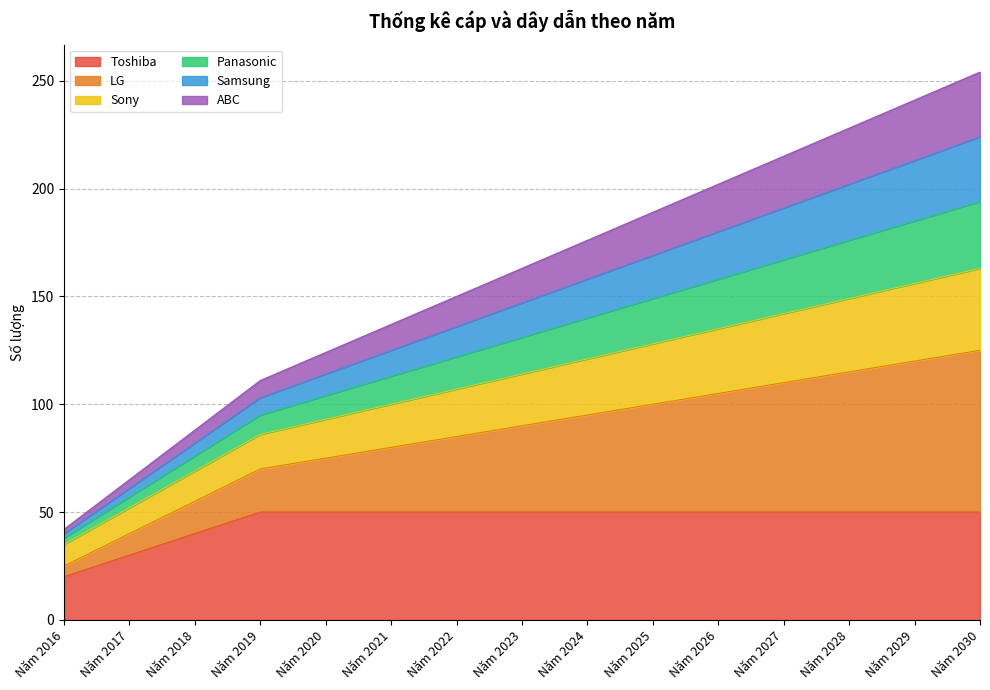

True or false: LG and Panasonic intersect in this chart.

False